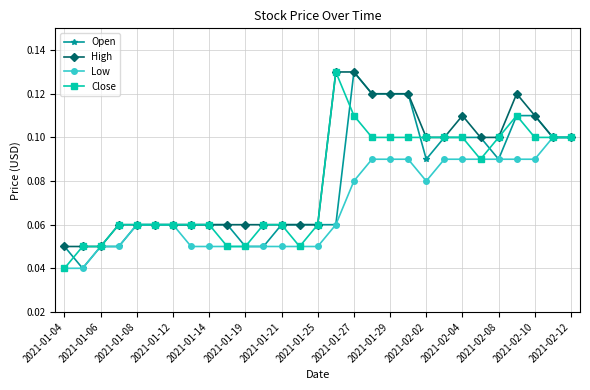

True or false: High has more than 1 points higher than both neighbors.

True